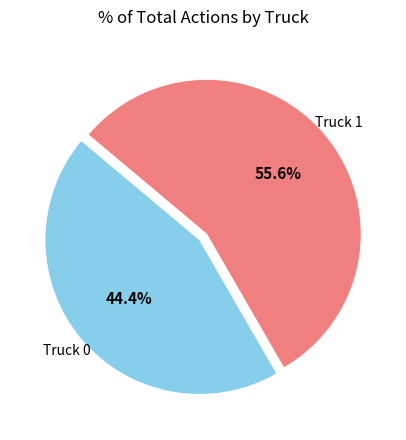

What is the total percentage of Truck 0 and Truck 1?

100.0%